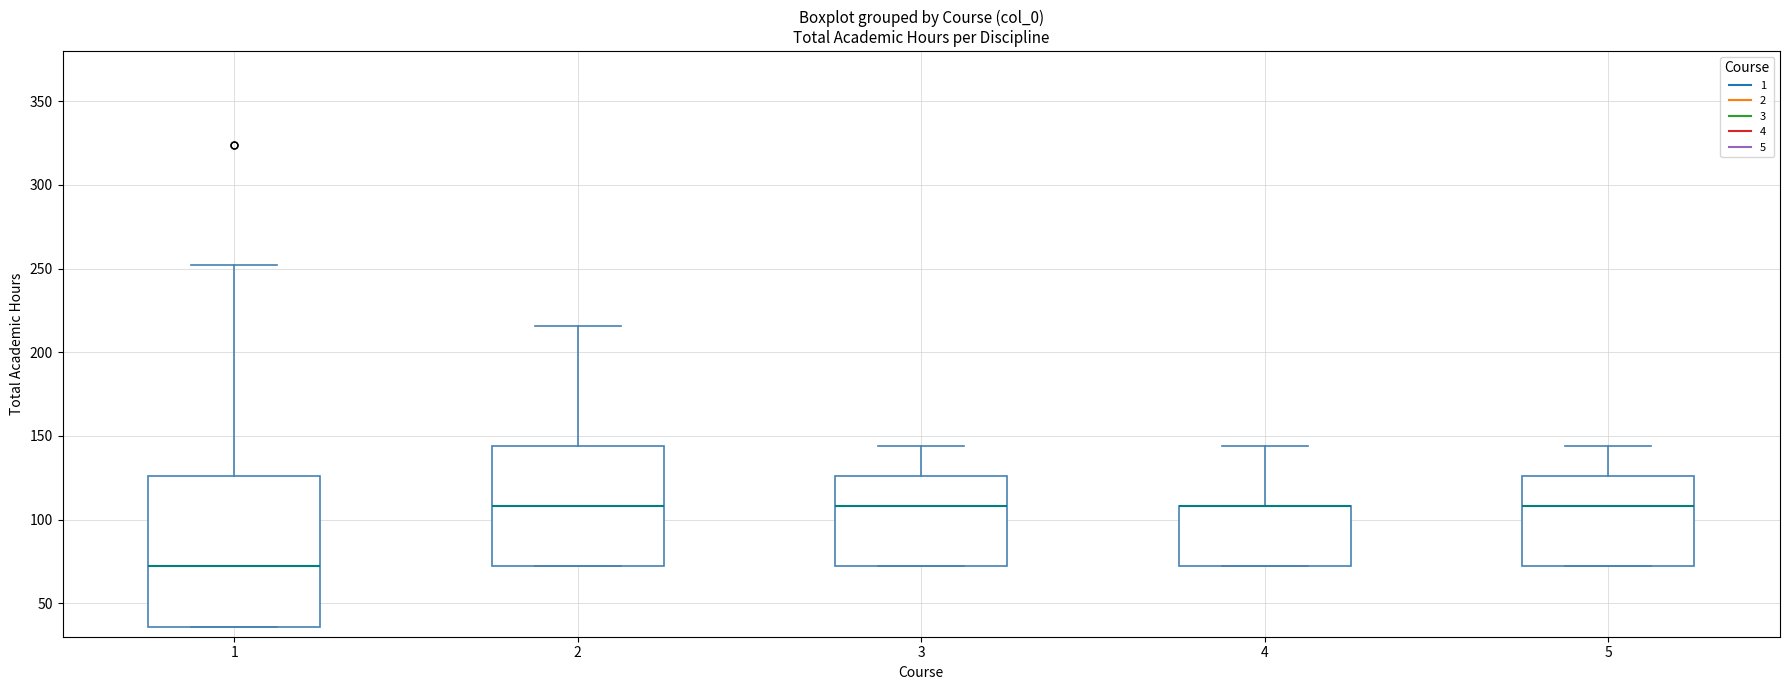

Reading left to right, transcribe this box plot: for each box, give where its median line is, the range the box spans, and where its two whiskers end, as read against the y-axis. The values are not printed on the chart, so give them approximately, as read against the axis.

1: median 70, box 35 to 125, whiskers 35 to 250
2: median 110, box 70 to 145, whiskers 70 to 215
3: median 110, box 70 to 125, whiskers 70 to 145
4: median 110 (drawn on the box's upper edge), box 70 to 110, whiskers 70 to 145
5: median 110, box 70 to 125, whiskers 70 to 145